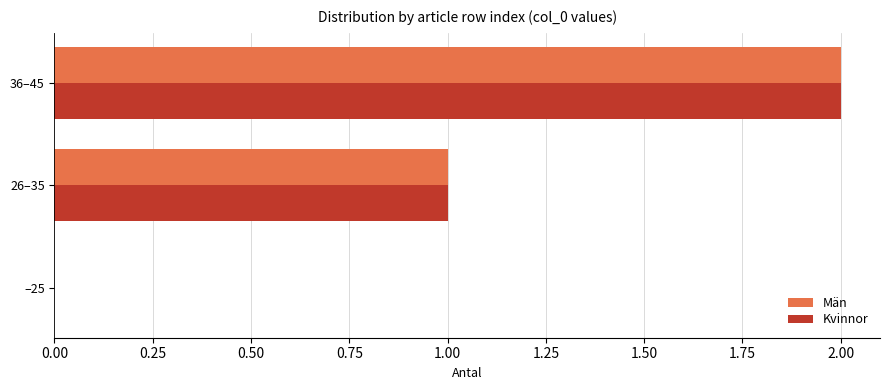

How many positive values does the Män series have?

2